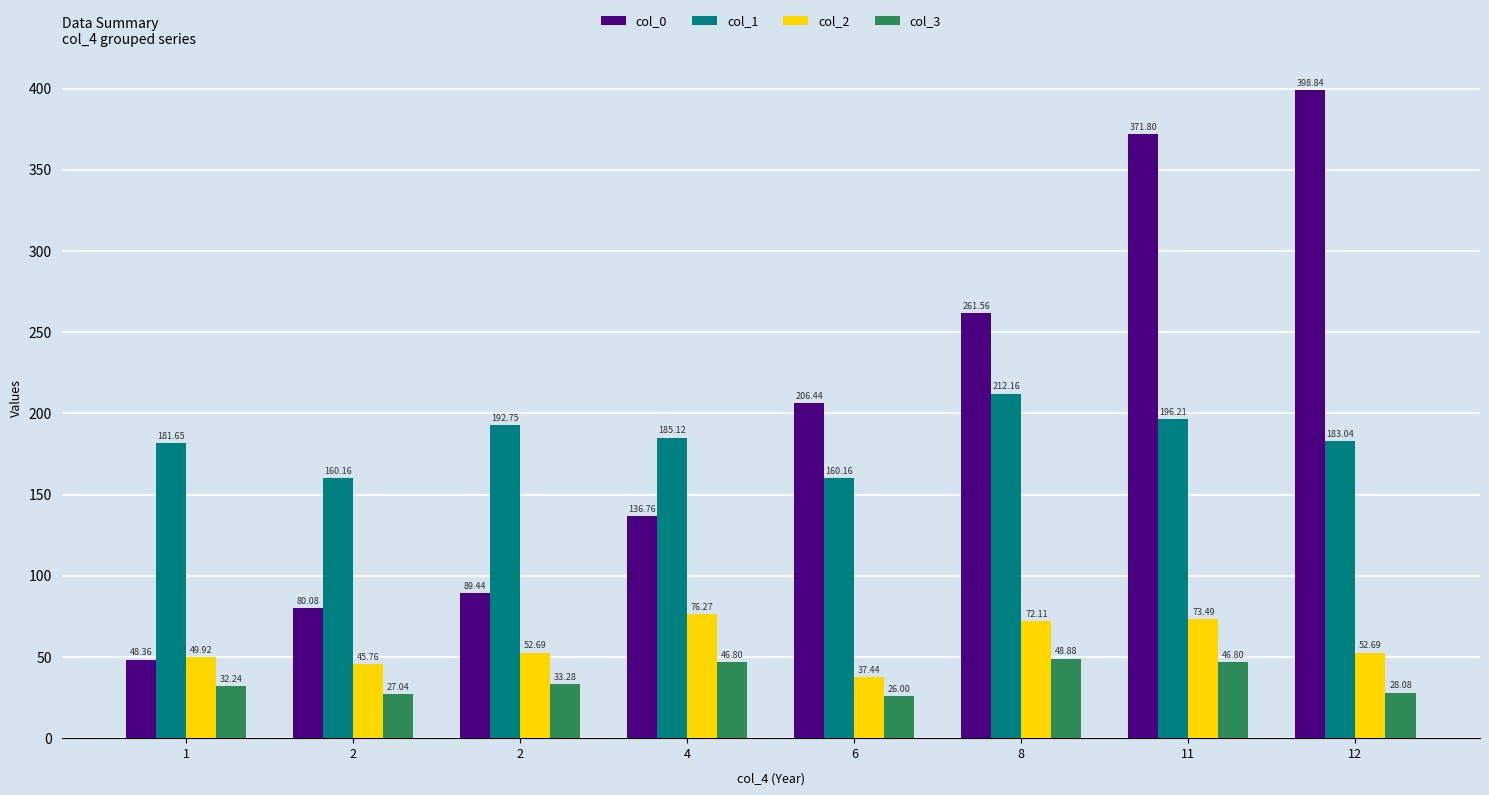

Is the value of col_2 at 6 greater than the value of col_0 at 11?

No